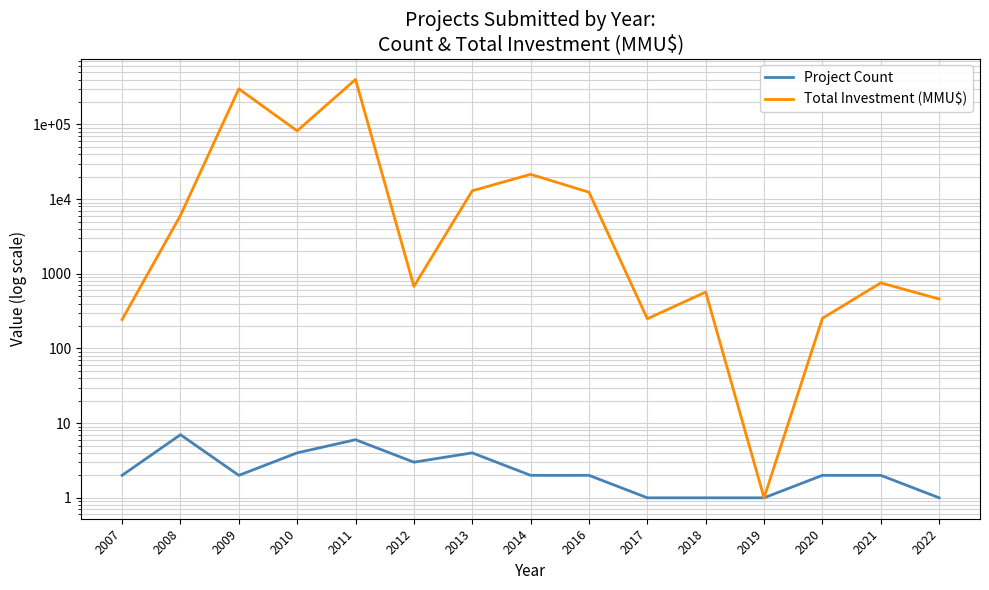

What is the difference between the maximum and minimum values in the Total Investment (MMU$) series?

401145.0